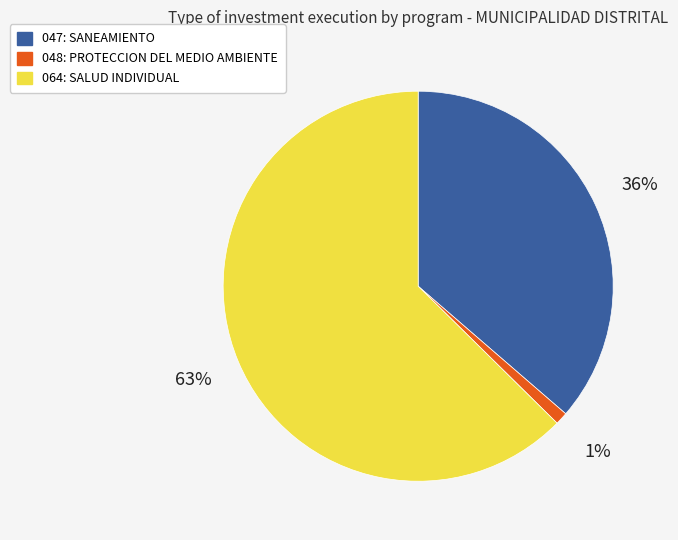

What percentage is the 048: PROTECCION DEL MEDIO AMBIENTE slice, to the nearest percent?

1%